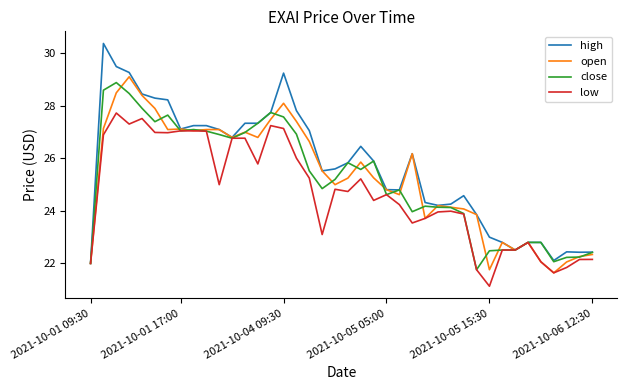

Which series has the largest total across all categories?

high